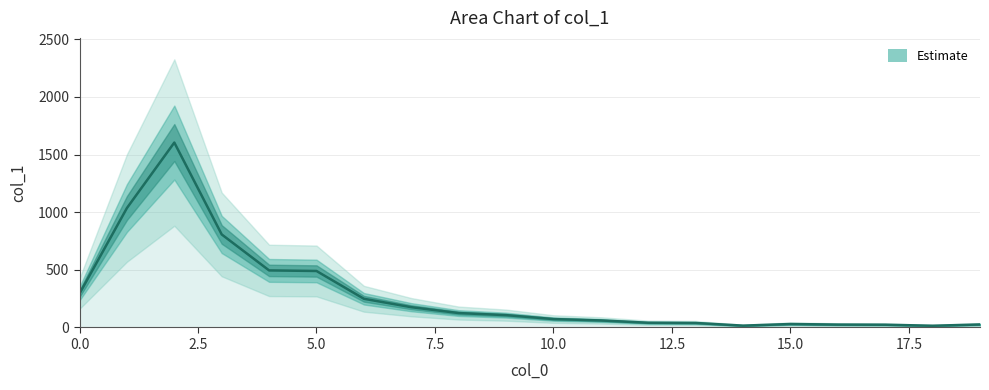

Count the number of categories in the chart.

20